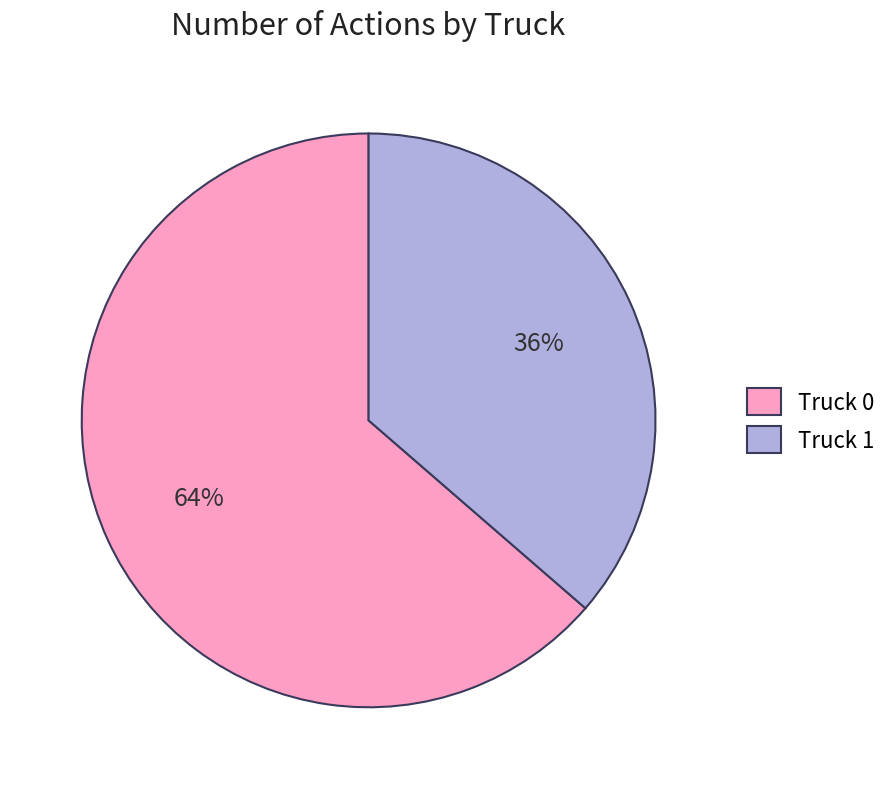

Count the number of slices in the pie.

2